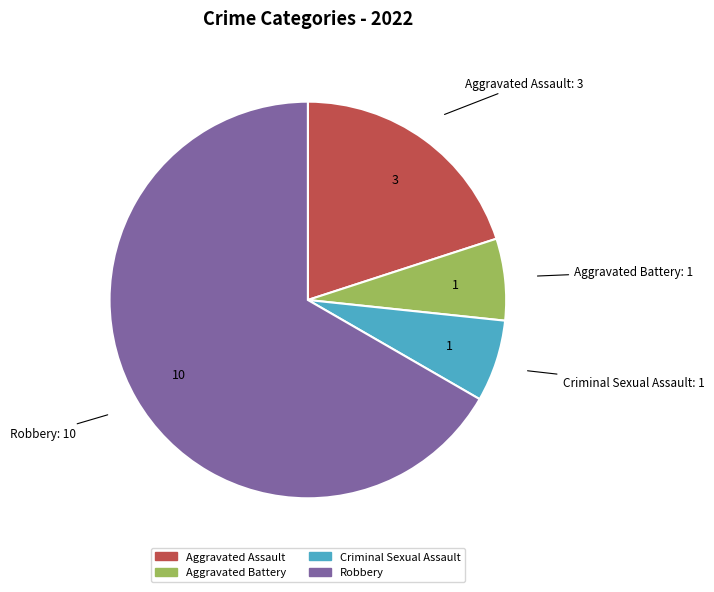

What is the largest slice in the pie chart?

Robbery